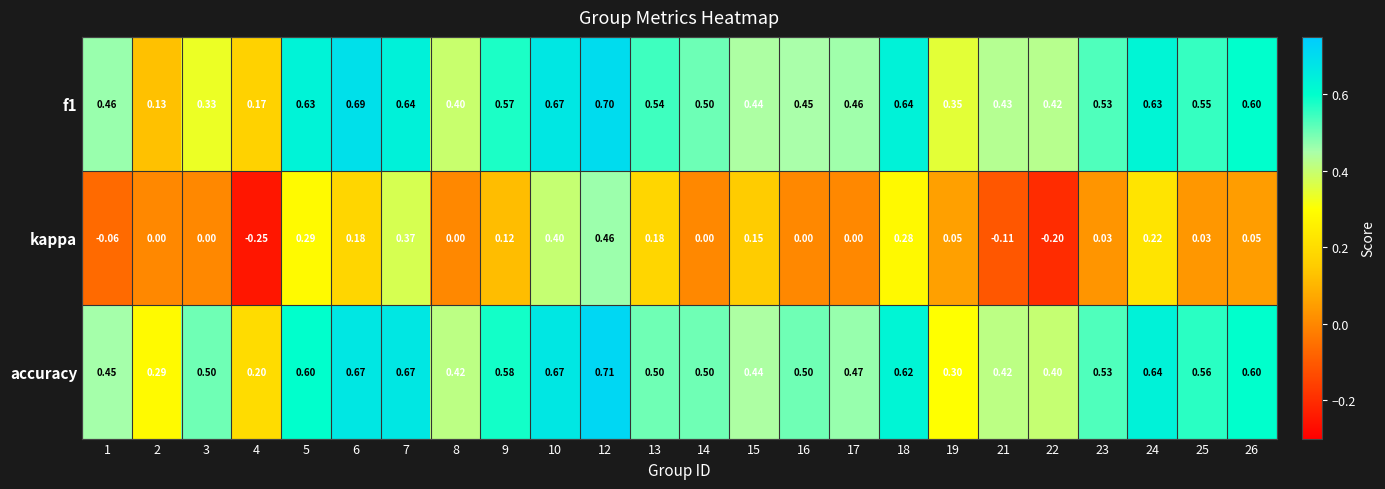

Which series has the largest total across all categories?

accuracy